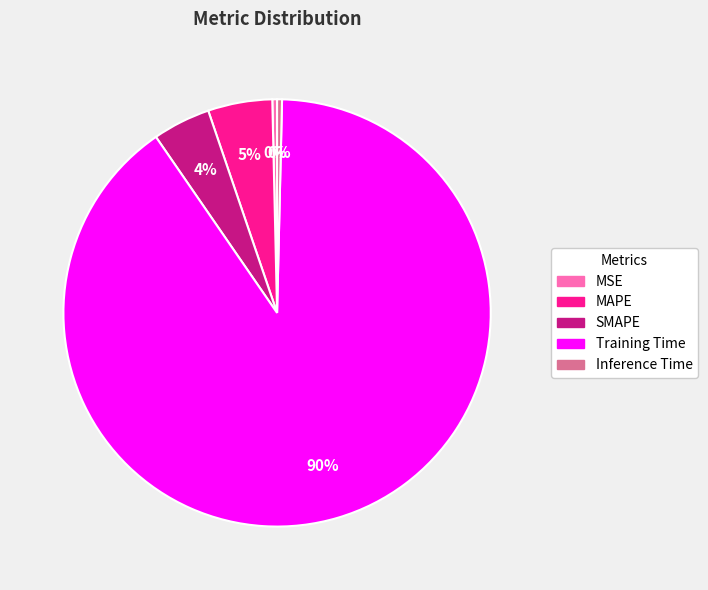

To the nearest percent, what is the combined percentage of MAPE and MSE?

5%